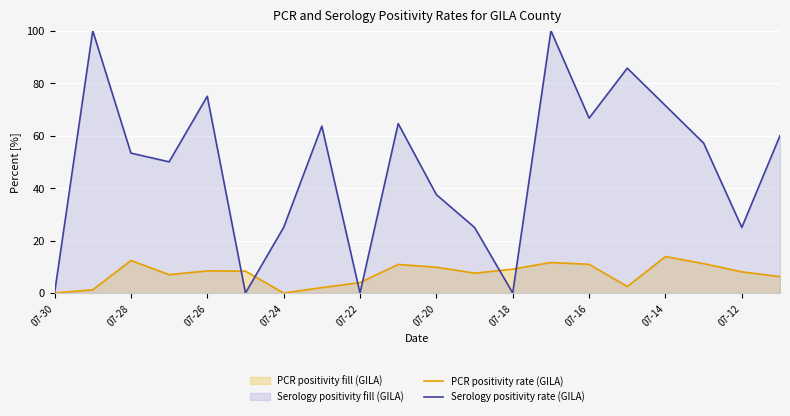

Rank the series by their average value, from lowest to highest.

PCR positivity rate (GILA), Serology positivity rate (GILA)